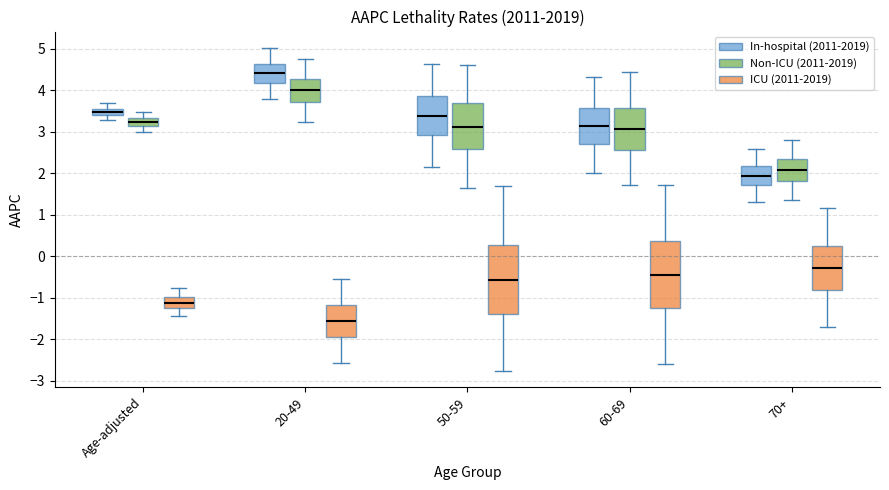

Where does the median line of the box for 60-69 (In-hospital (2011-2019)) sit on the y-axis? The values are not printed on the chart, so give them approximately, as read against the axis.

3.1